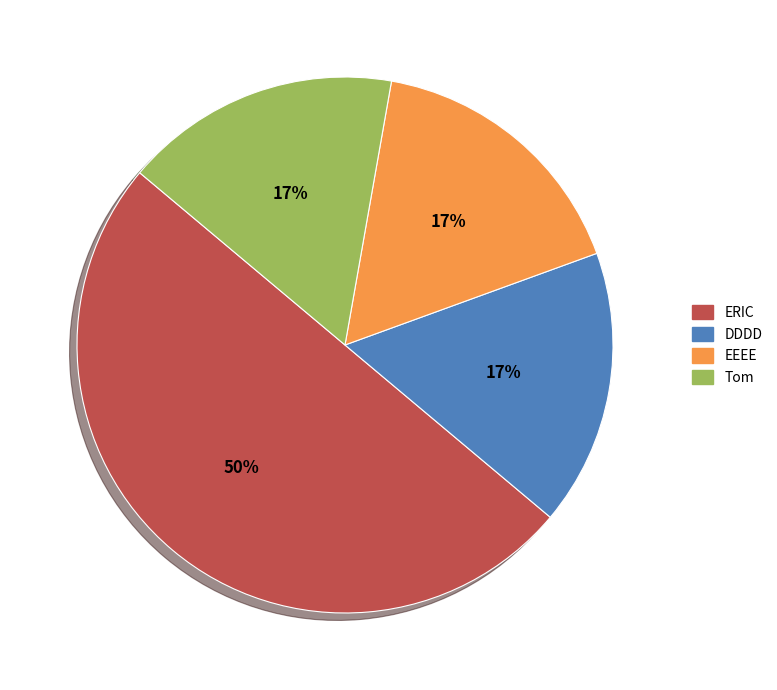

Does Tom represent more than half of the total?

No